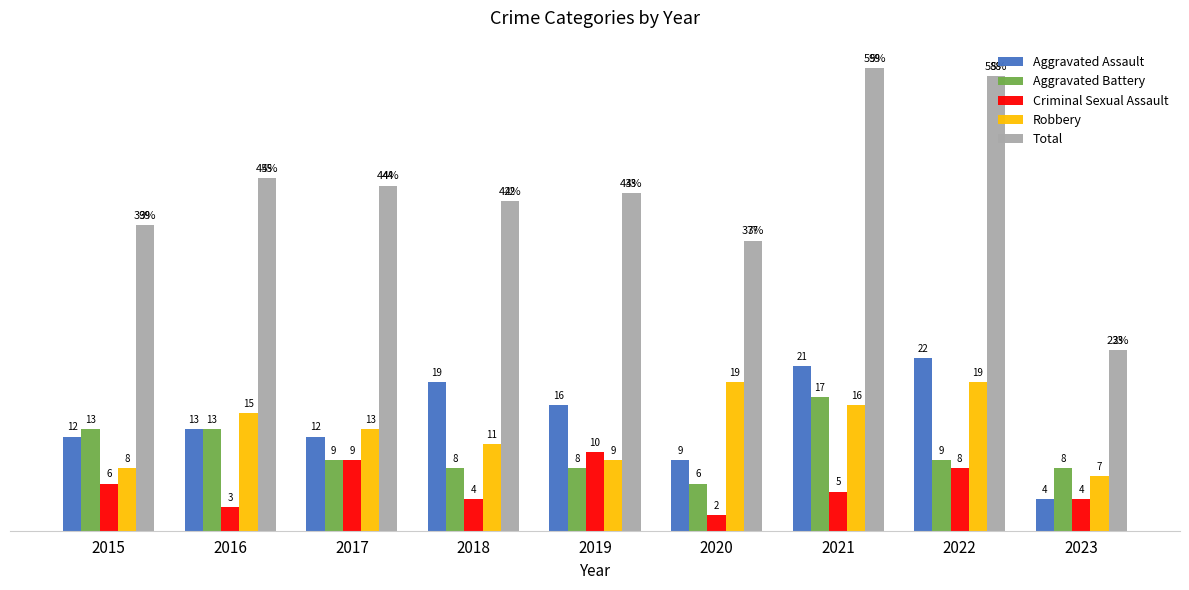

Between 2019 and 2021, which series saw the biggest shift?

Total